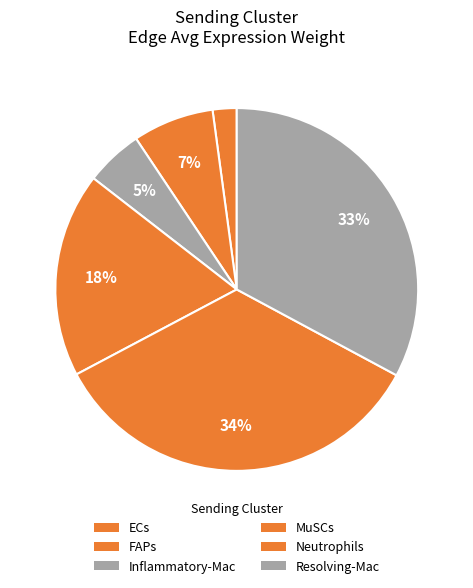

Which has a higher value, Inflammatory-Mac or FAPs?

FAPs